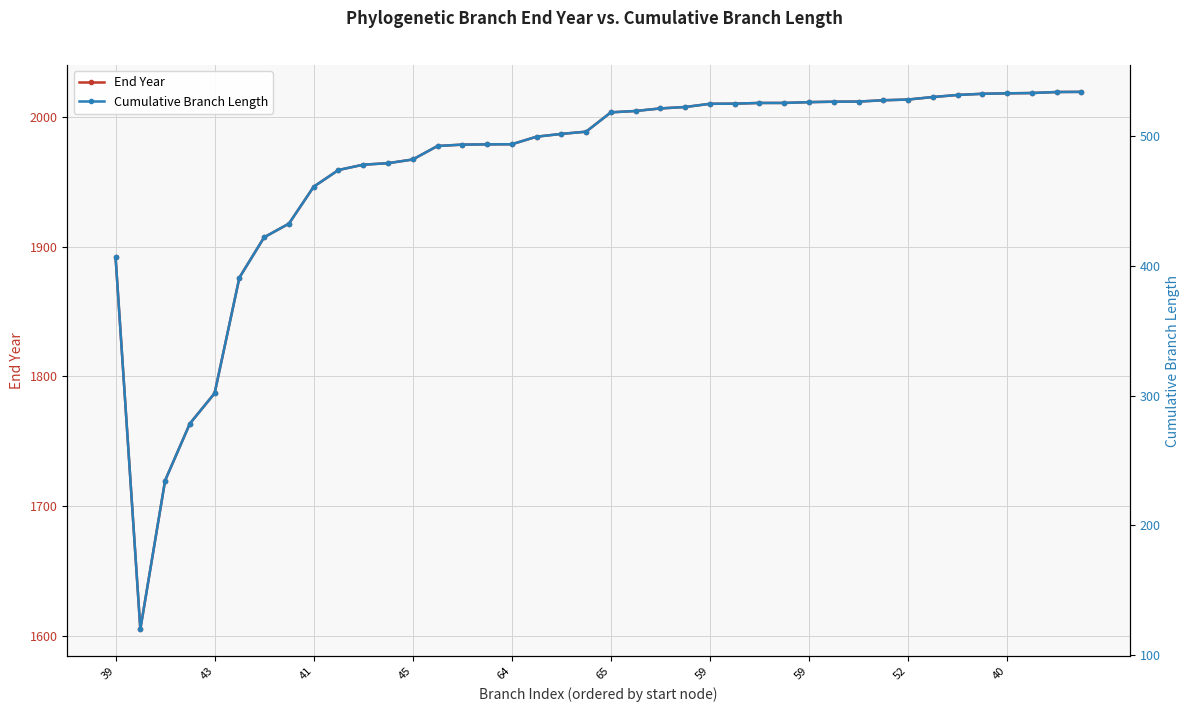

Which series has the widest spread of values?

End Year